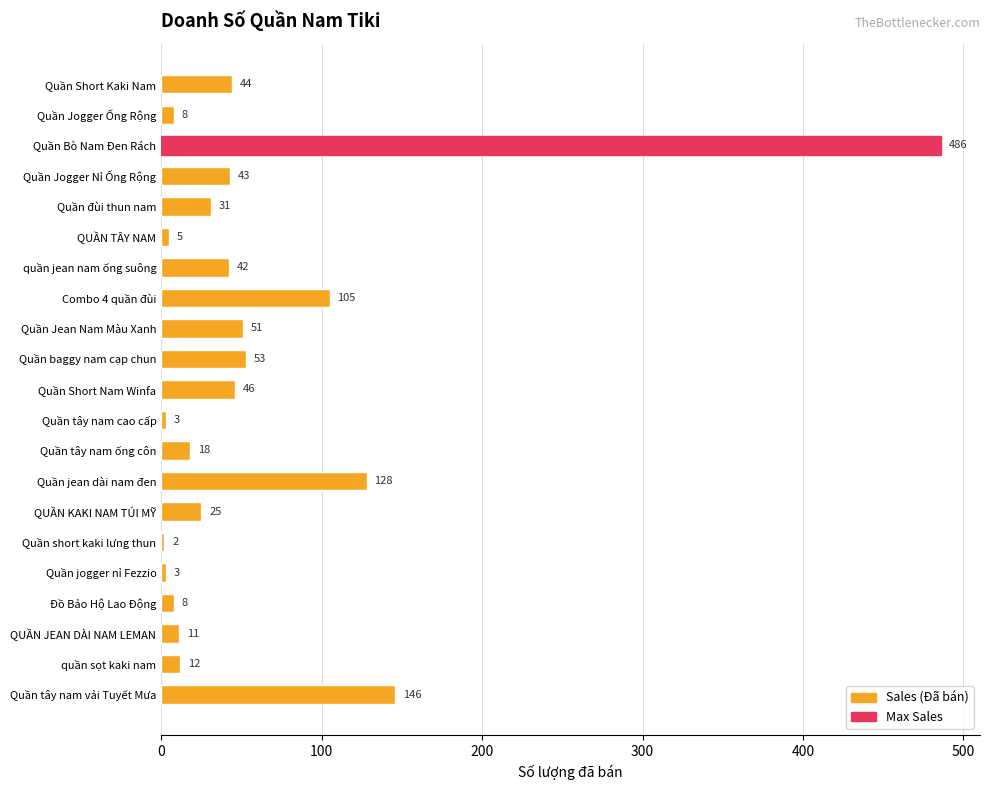

What is the approximate value at Quần Jogger Nỉ Ống Rộng?

43